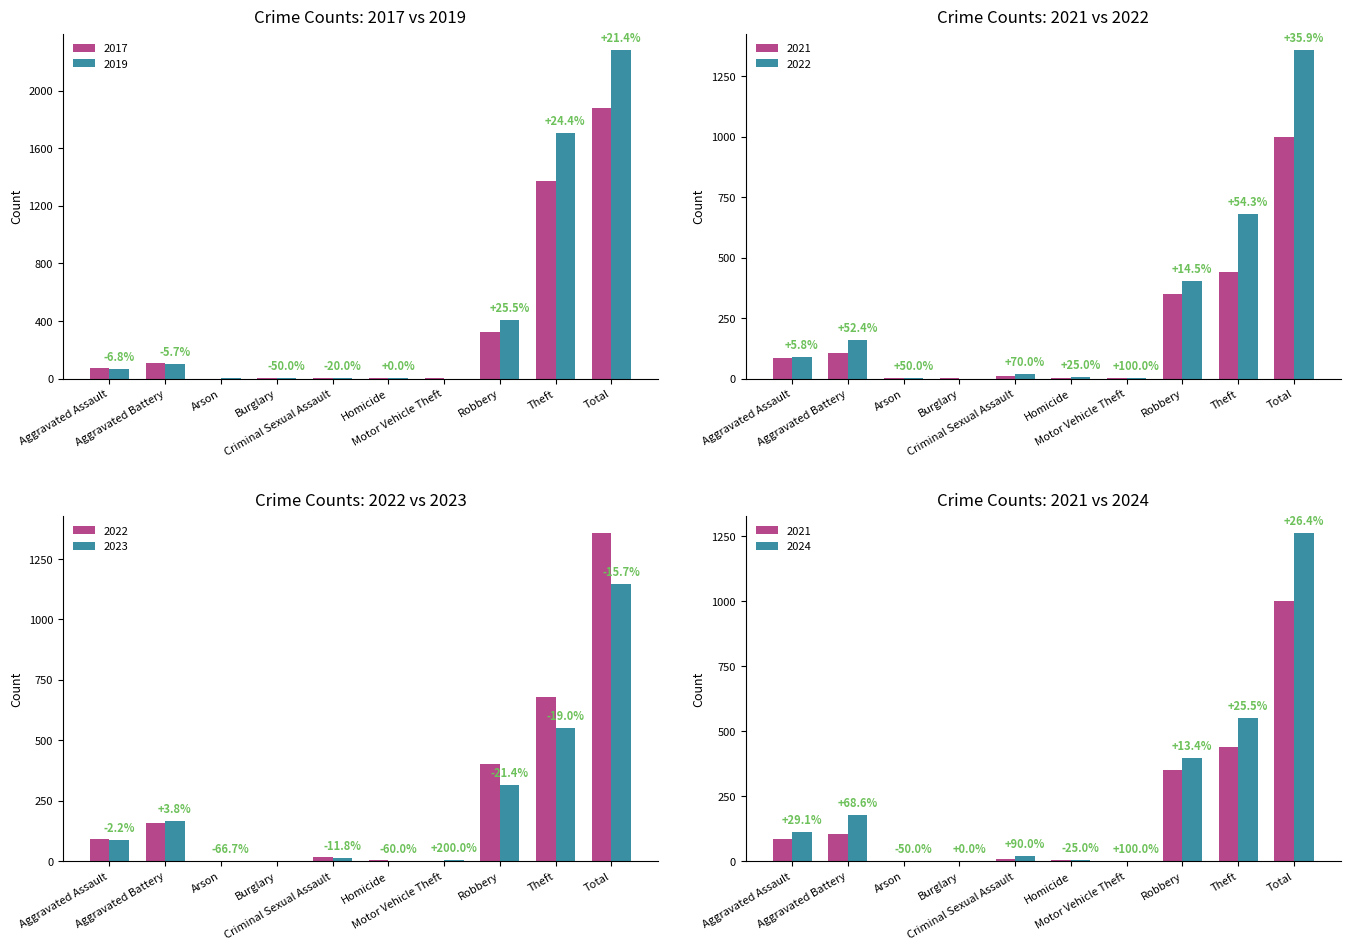

Between Homicide and Motor Vehicle Theft, which series saw the biggest shift?

2023